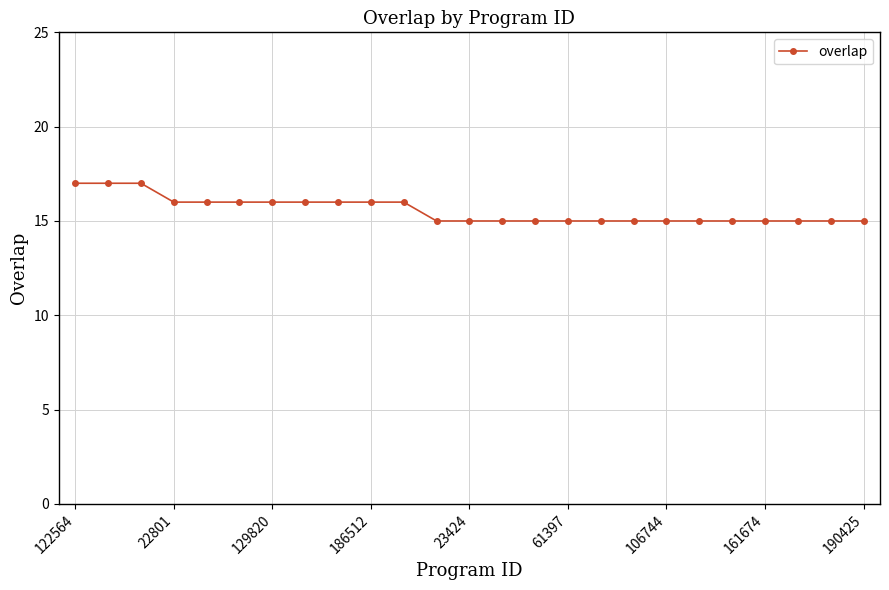

What is the value of the 15th point from the left?

15